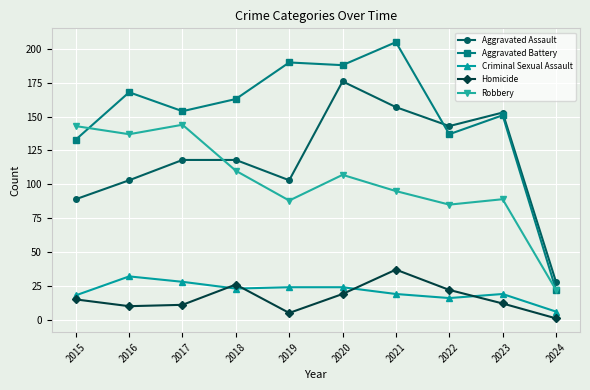

Where is the first local maximum for Homicide?

2018